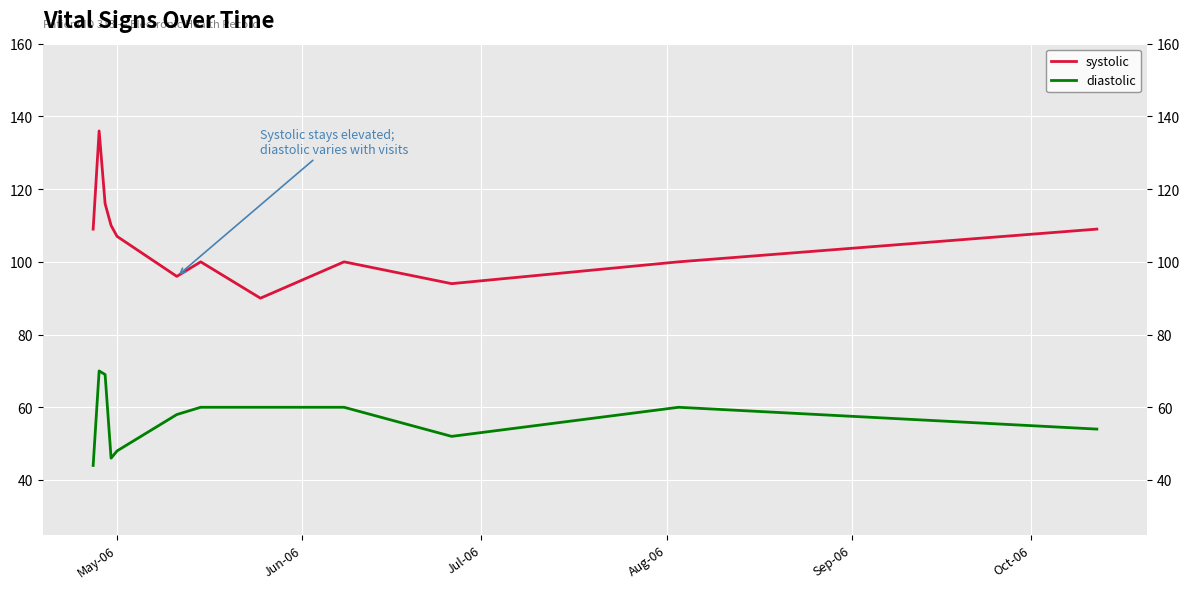

What are all the series names shown in the legend?

systolic, diastolic